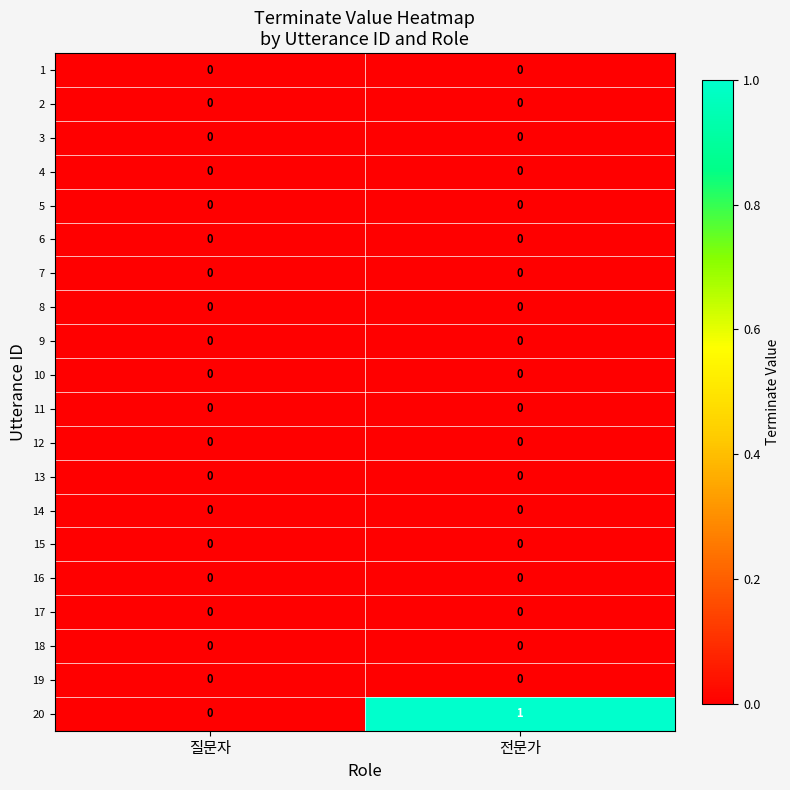

The value of 17 at 질문자 is 0. True or false?

True